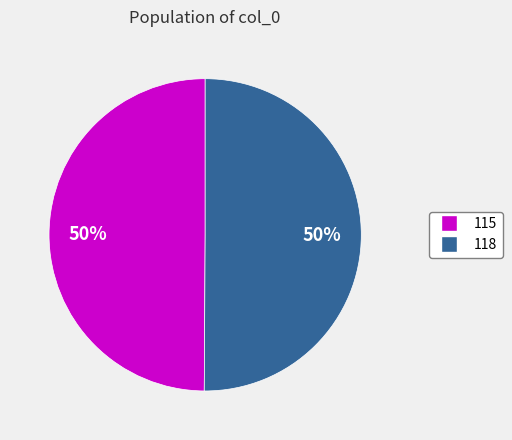

To the nearest percent, what portion does 115 represent?

50%